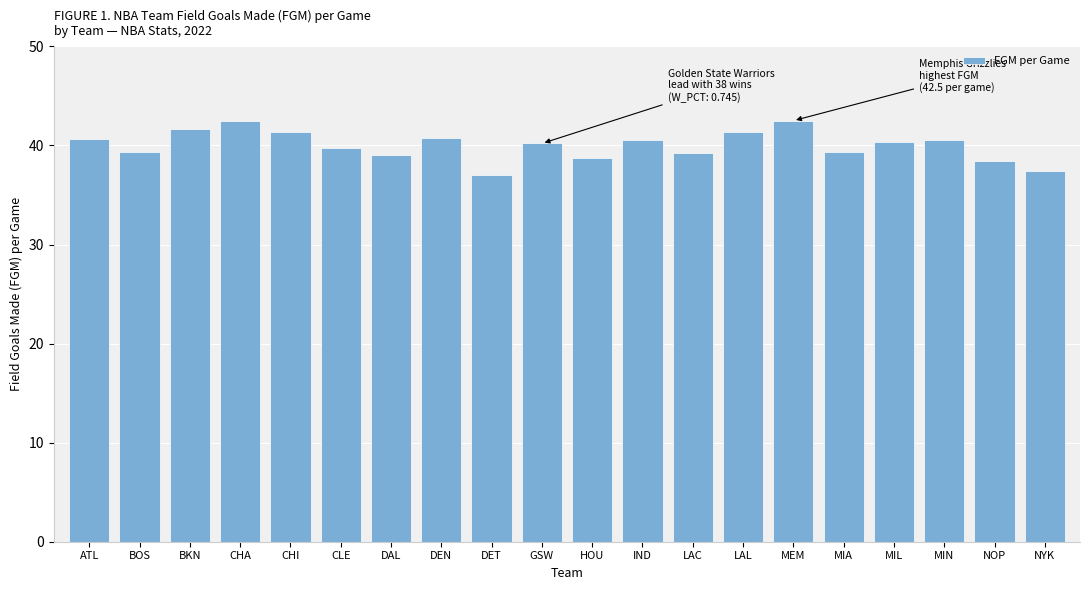

Which has a higher value, DAL or ATL?

ATL